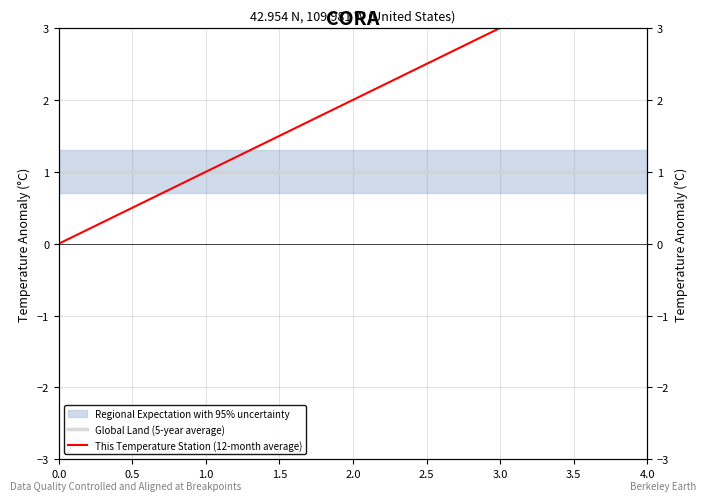

What is the difference between the maximum and minimum values in the This Temperature Station (12-month average) series?

4